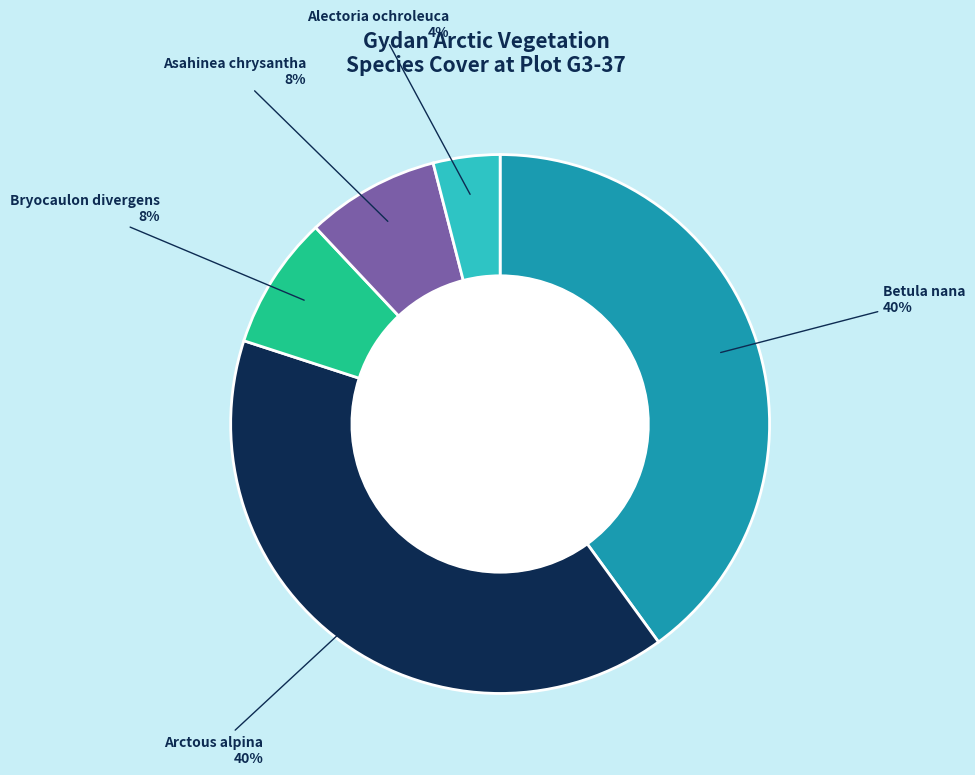

What is the smallest slice in the pie chart?

Alectoria ochroleuca